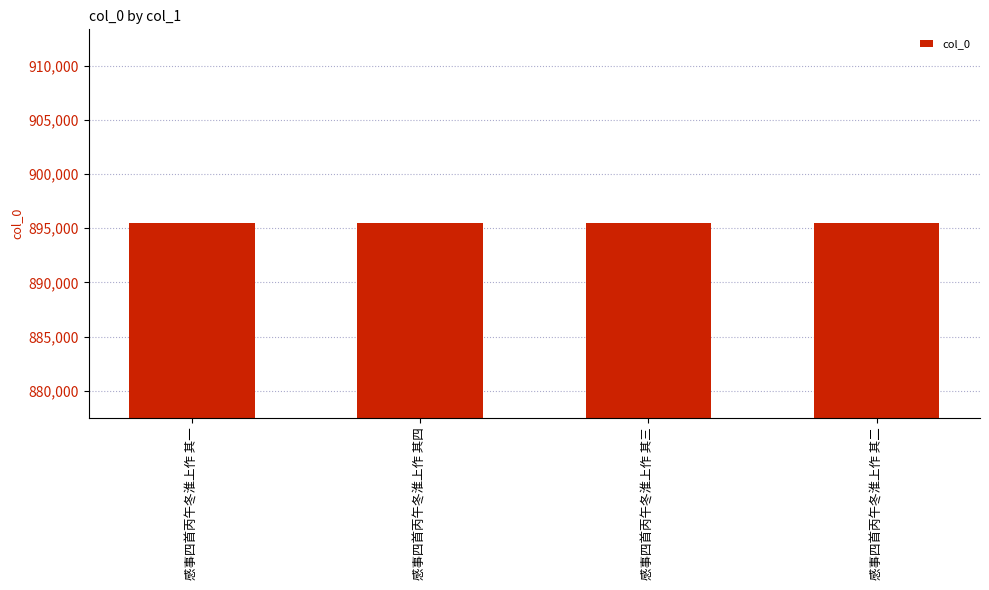

True or false: the data shows 1456916 at 感事四首丙午冬淮上作 其四.

False